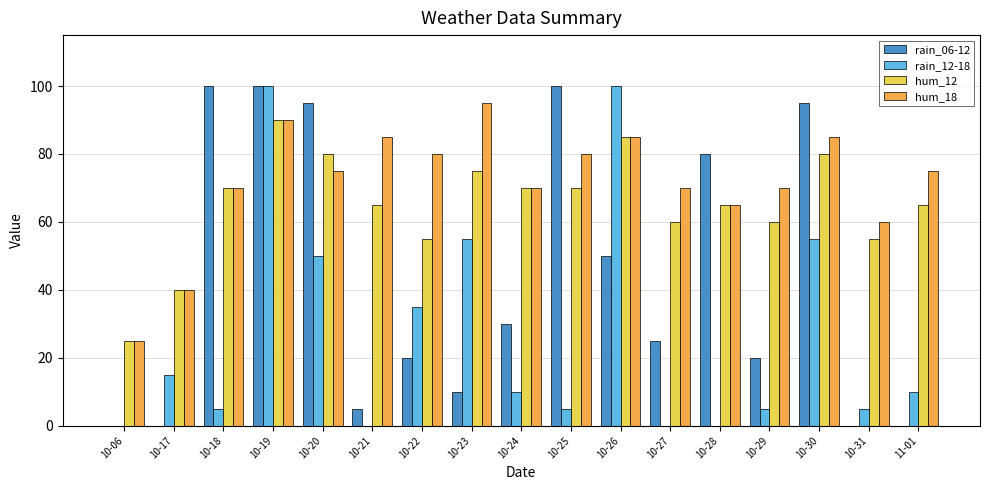

At which category is the sum across all series the highest?

10-19